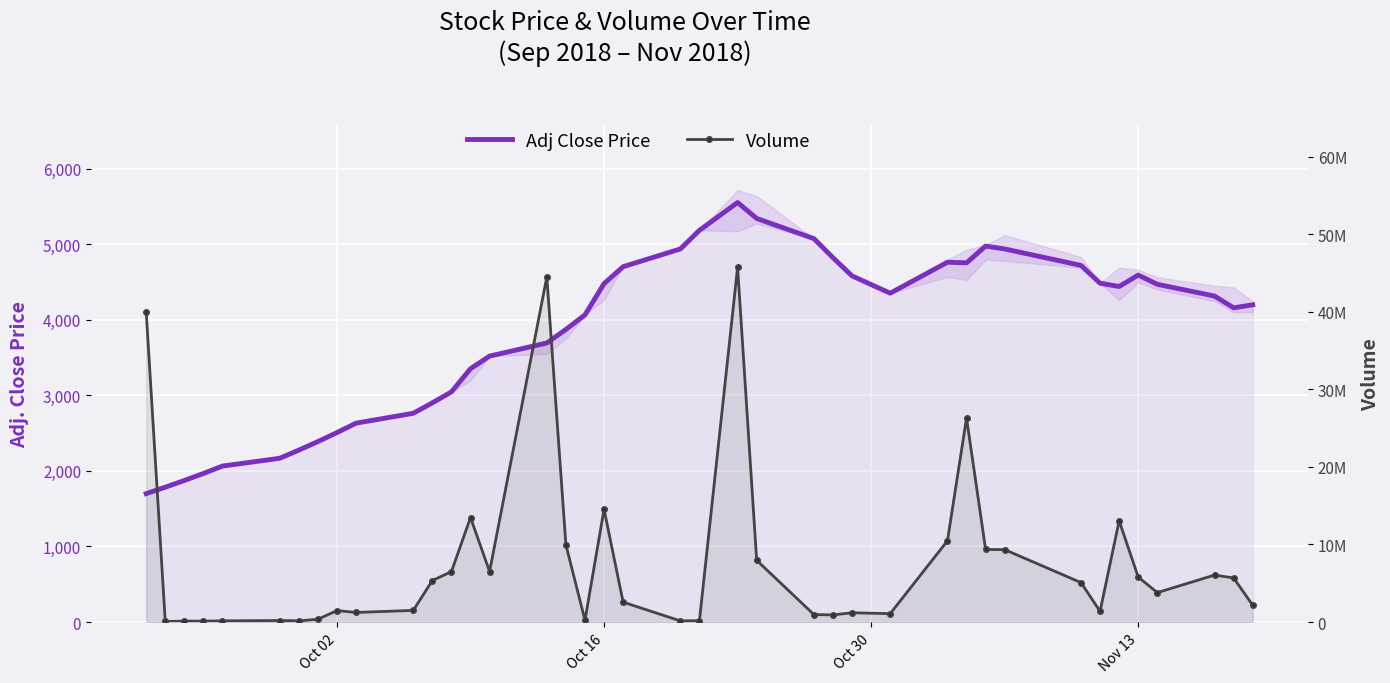

List the series in order of their peak value, lowest first.

Adj Close Price, Volume